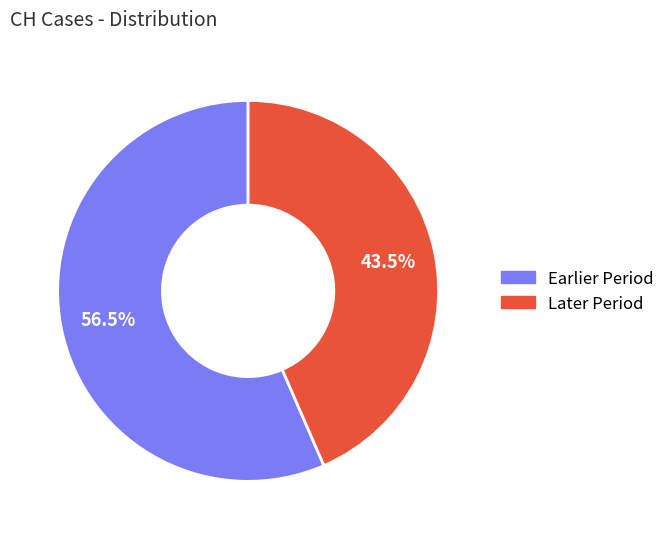

Is there any slice that represents more than half of the pie?

Yes